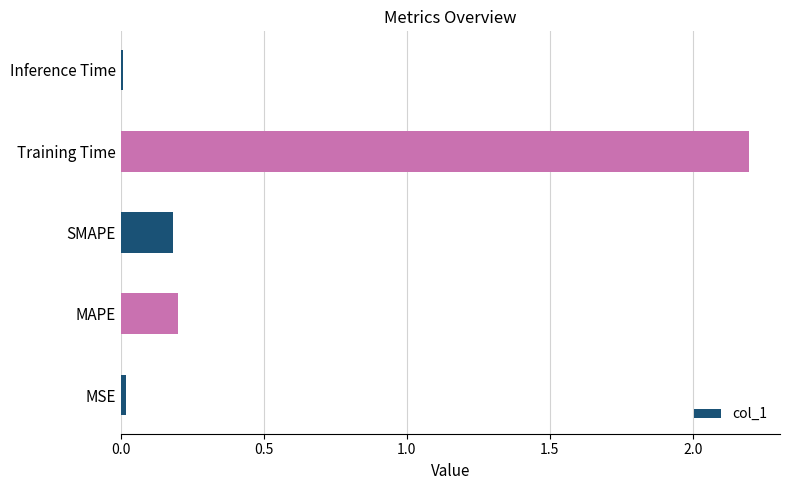

What is the average value?

0.5